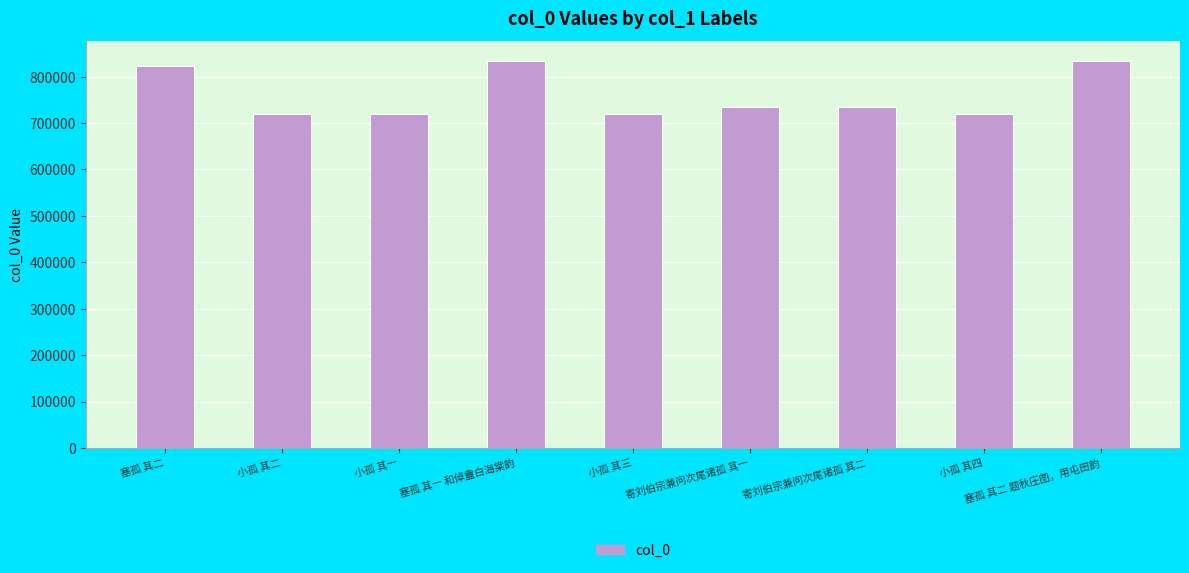

Which has a higher value, 小孤 其一 or 塞孤 其一 和倬盦白海棠韵?

塞孤 其一 和倬盦白海棠韵